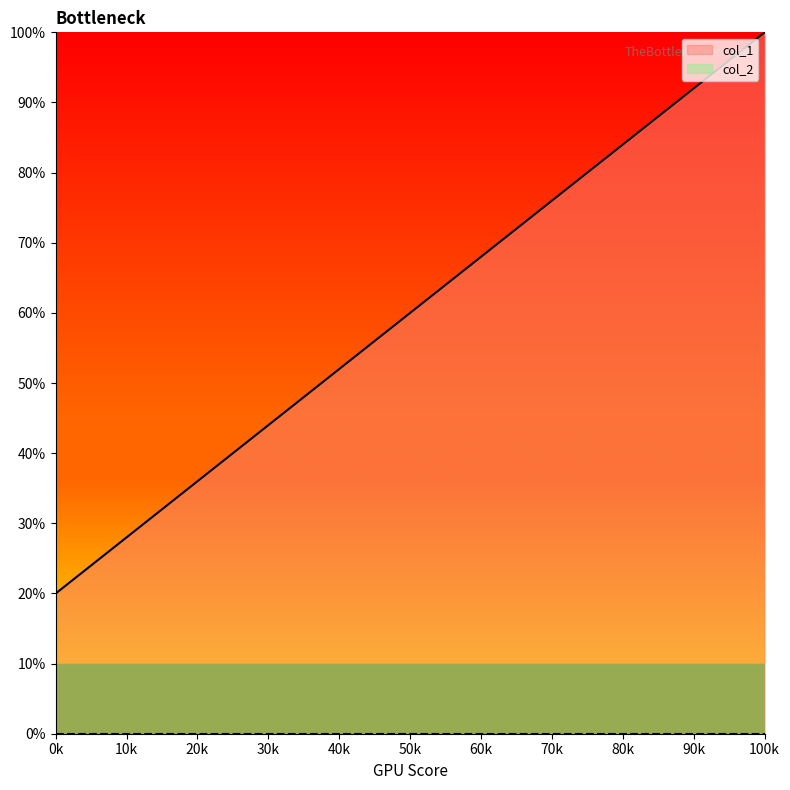

What is the value of the 5th point from the left?

5